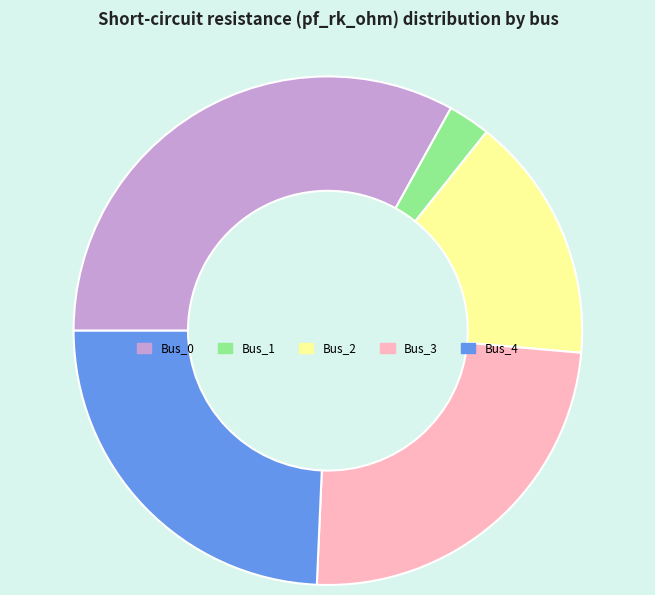

Between Bus_2 and Bus_3, which is larger?

Bus_3